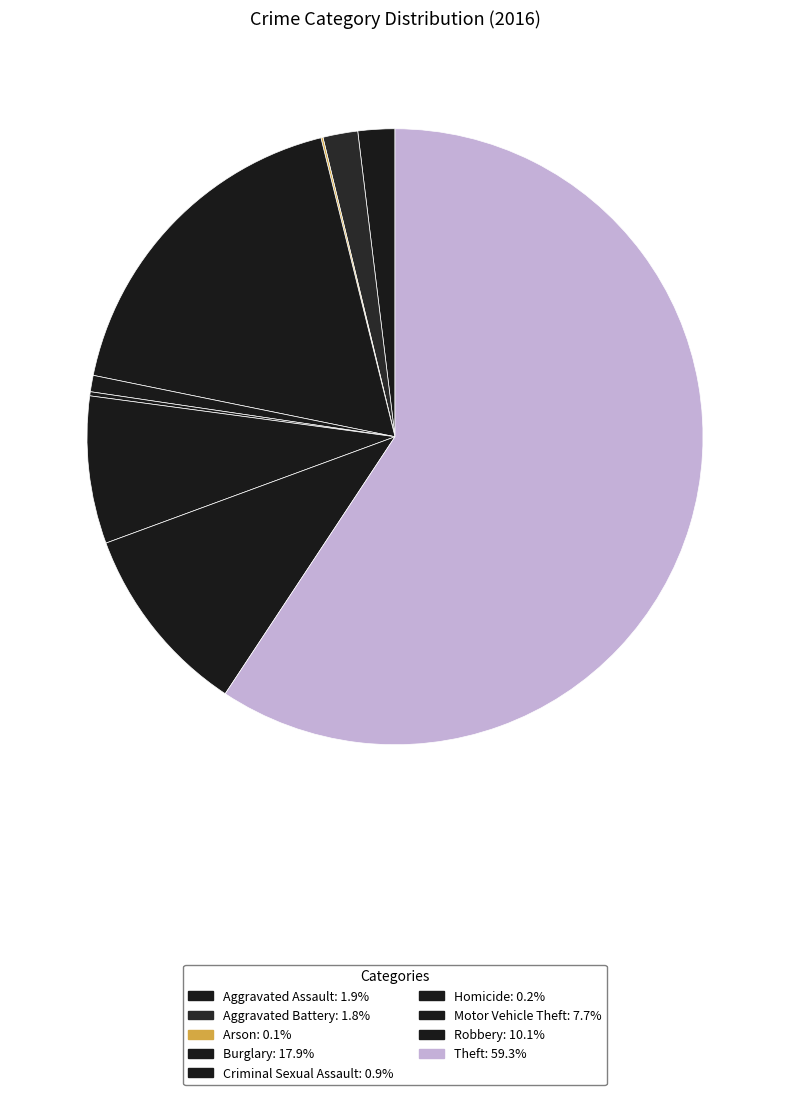

Which category has the biggest portion of the pie?

Theft